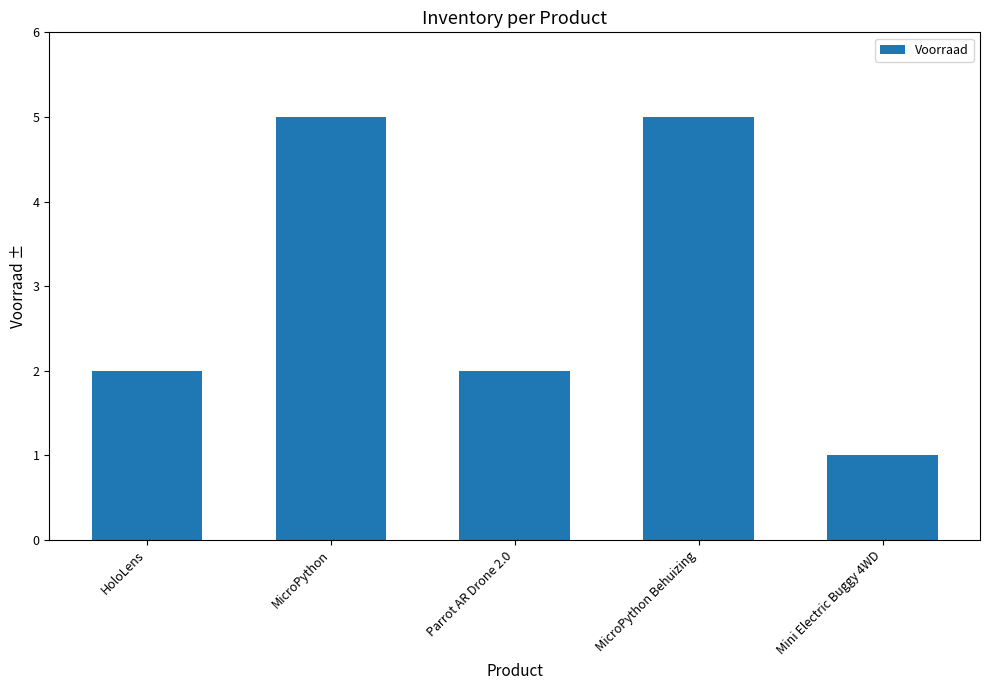

What is the approximate value at MicroPython Behuizing?

5